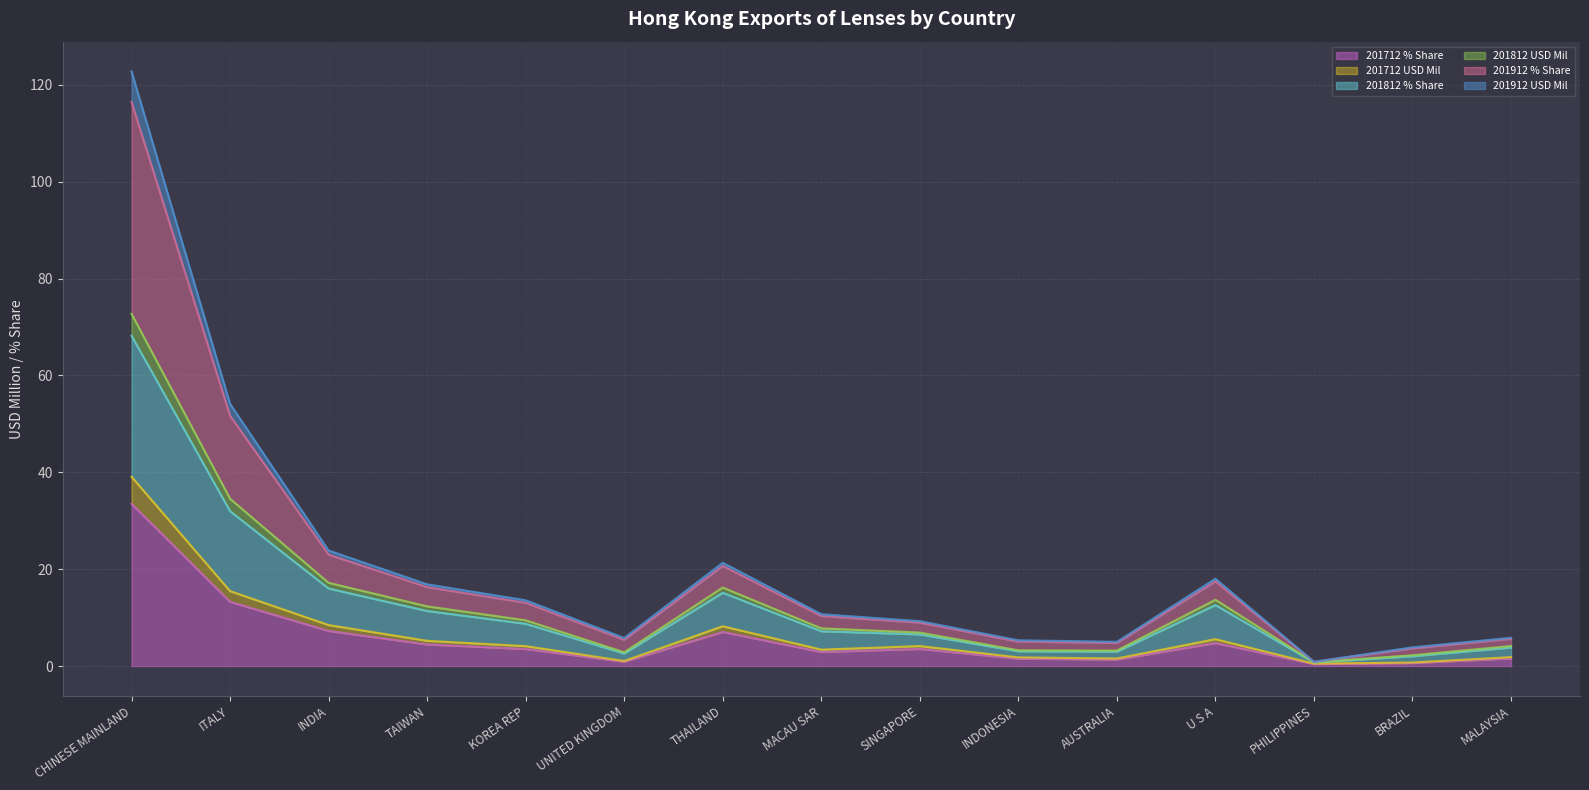

What is the average value of the 201712 % Share series?

5.8